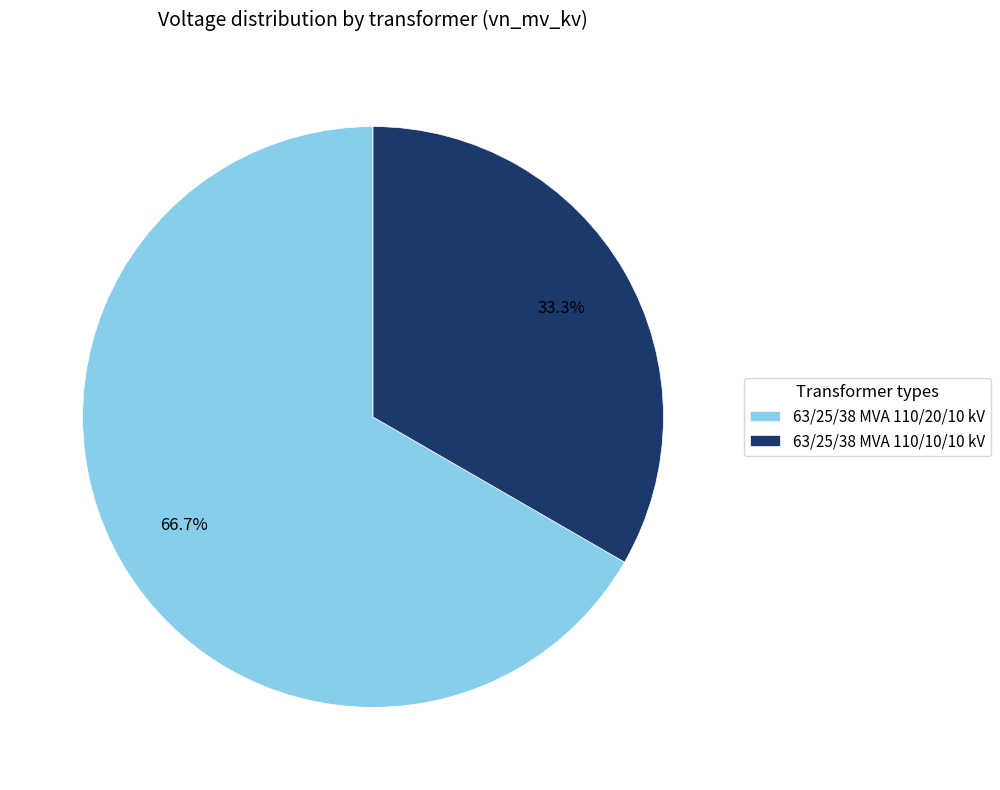

Is there a majority slice in this chart?

Yes